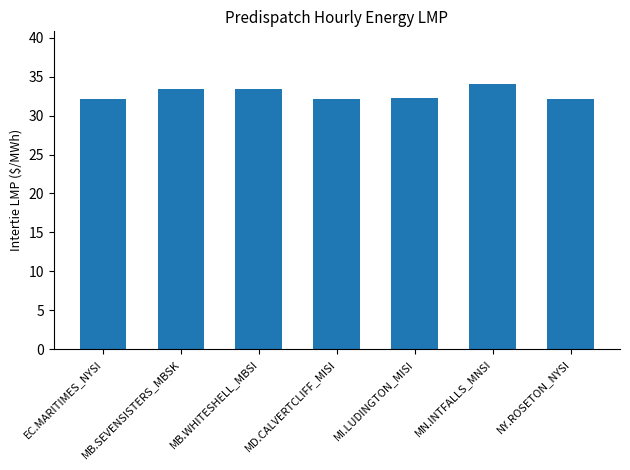

What is the sum of all values?

229.6